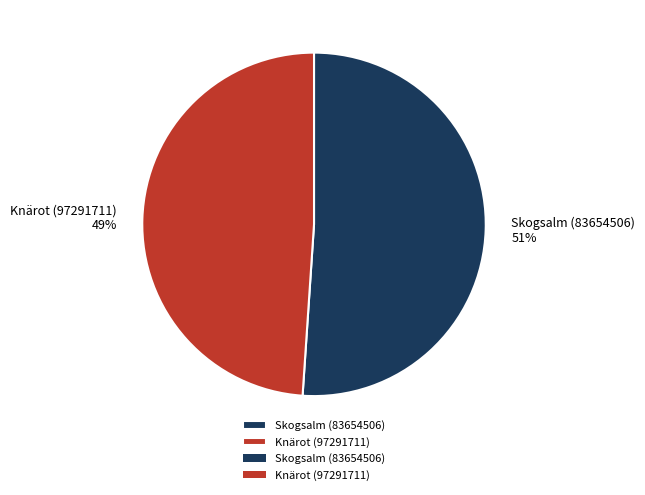

Which slice is the largest?

Skogsalm (83654506)